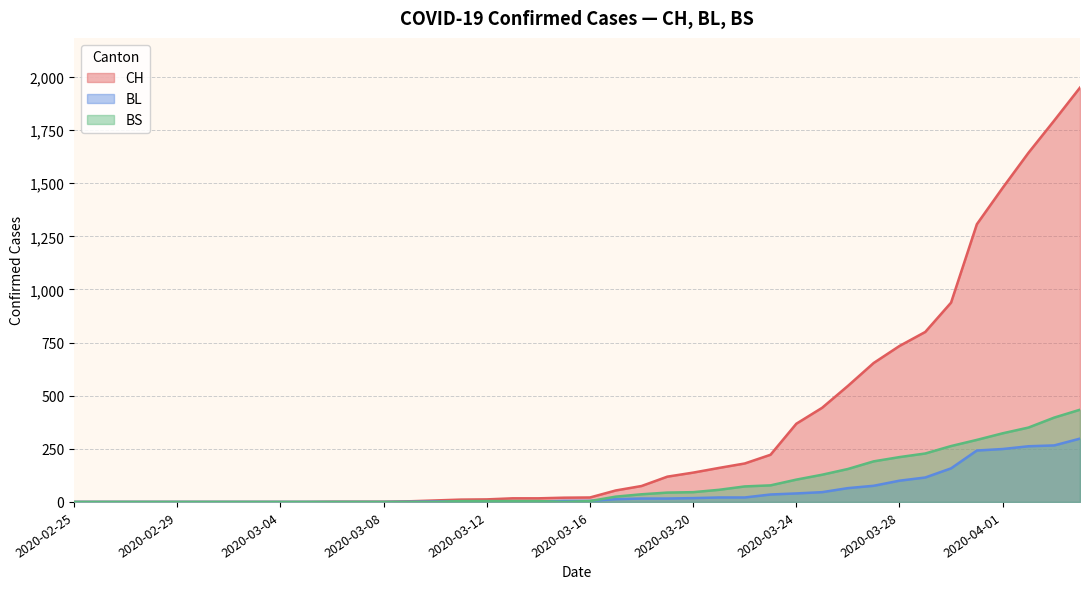

True or false: BS has a value of 5 at 2020-03-11.

False